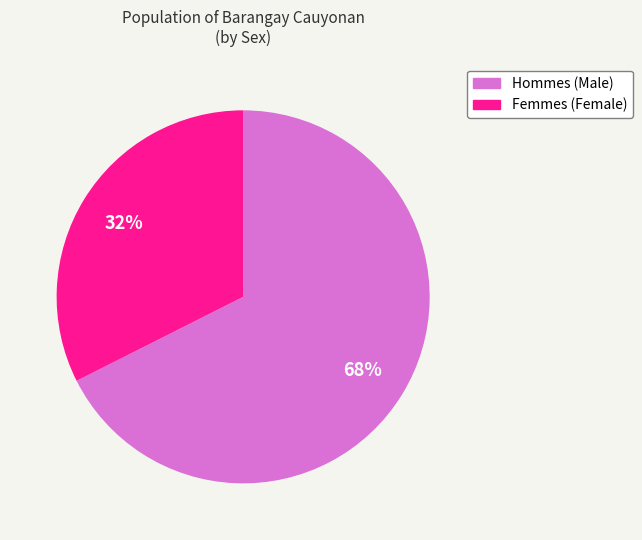

Is there a majority slice in this chart?

Yes